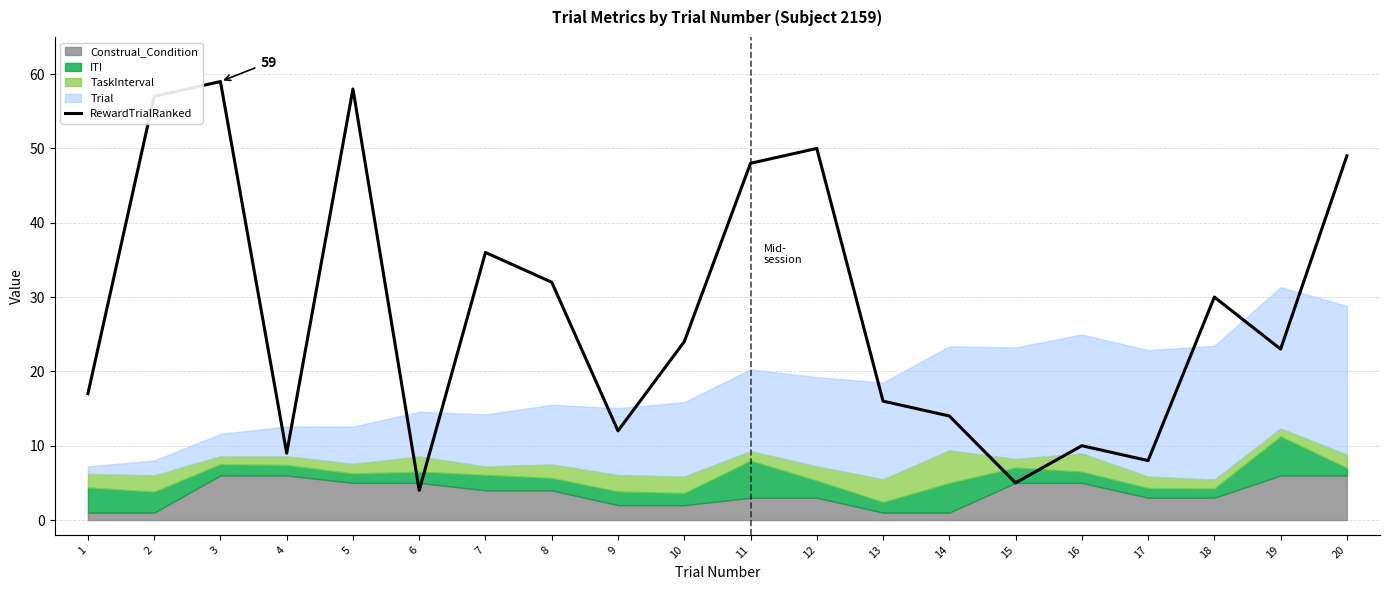

How many lines are shown in the chart?

1